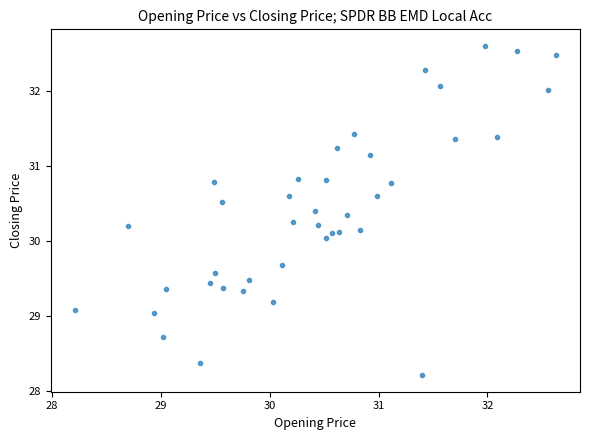

What is the range of Y values (max minus min)?

4.4